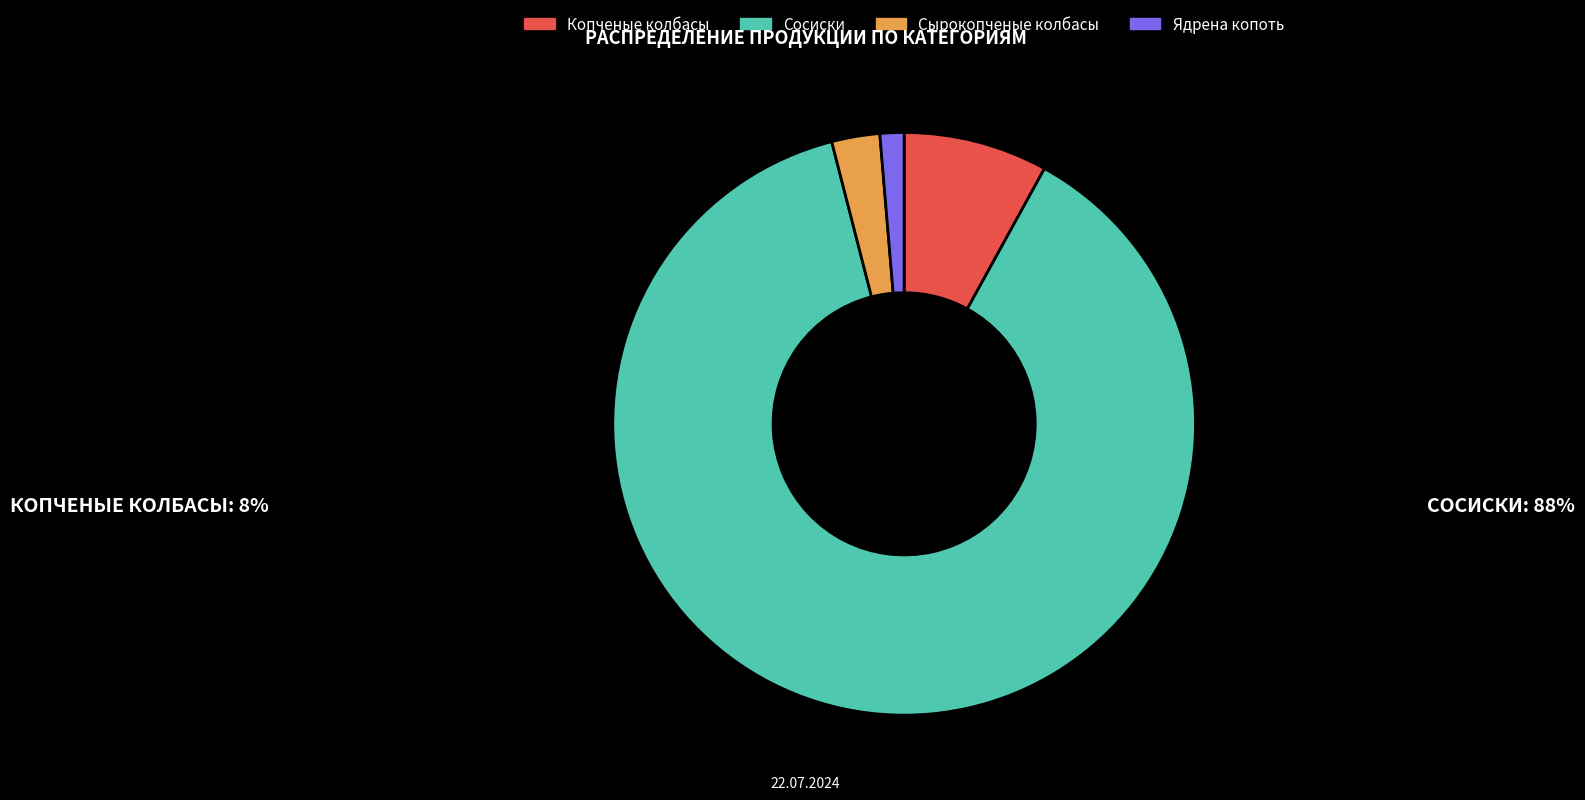

Approximately how many times larger is the value at Сосиски compared to Копченые колбасы?

11.0